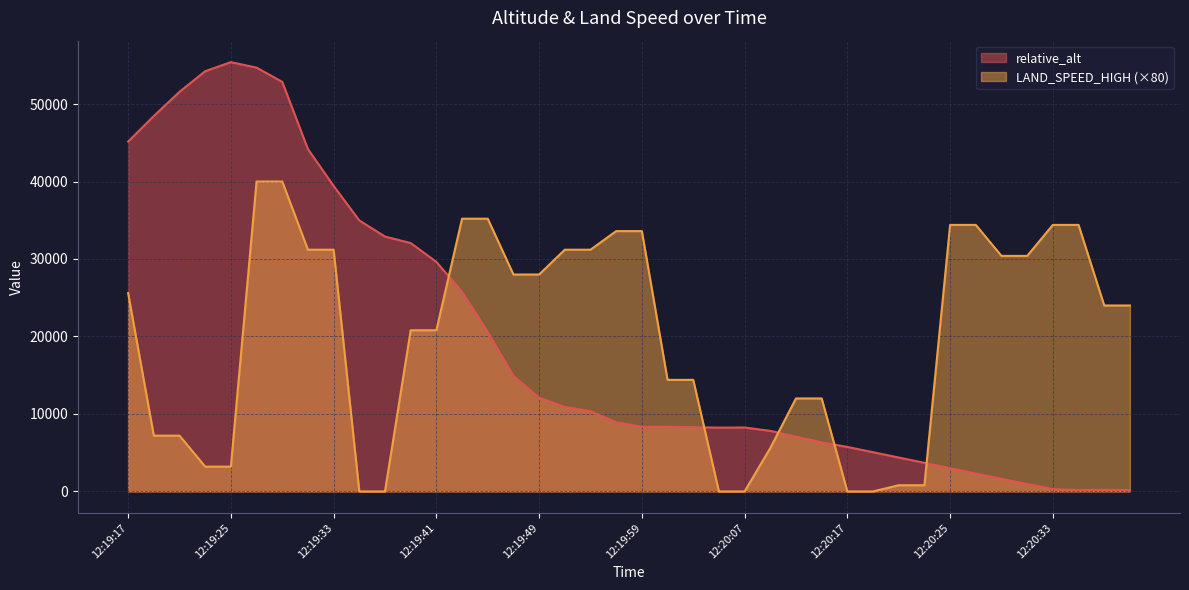

Does the chart display data point markers on the line(s)?

No